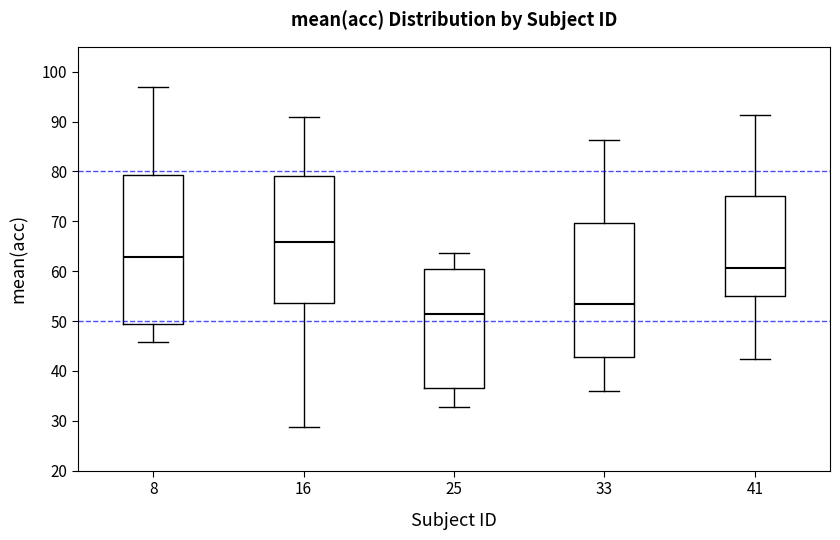

Comparing the boxes themselves (not the whiskers), which one is the tallest?

8